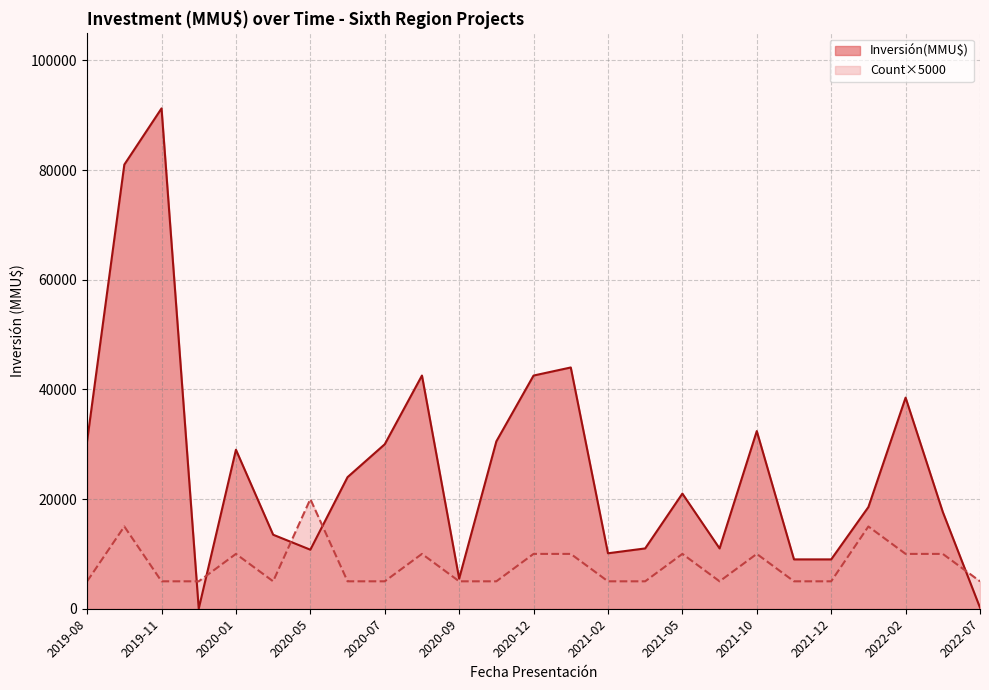

What is the difference between the maximum and second lowest values?

91227